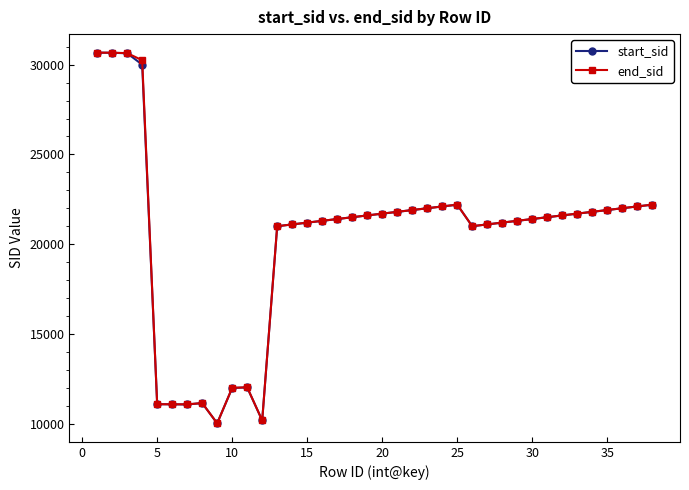

How many values in the start_sid series are below 21505?

19